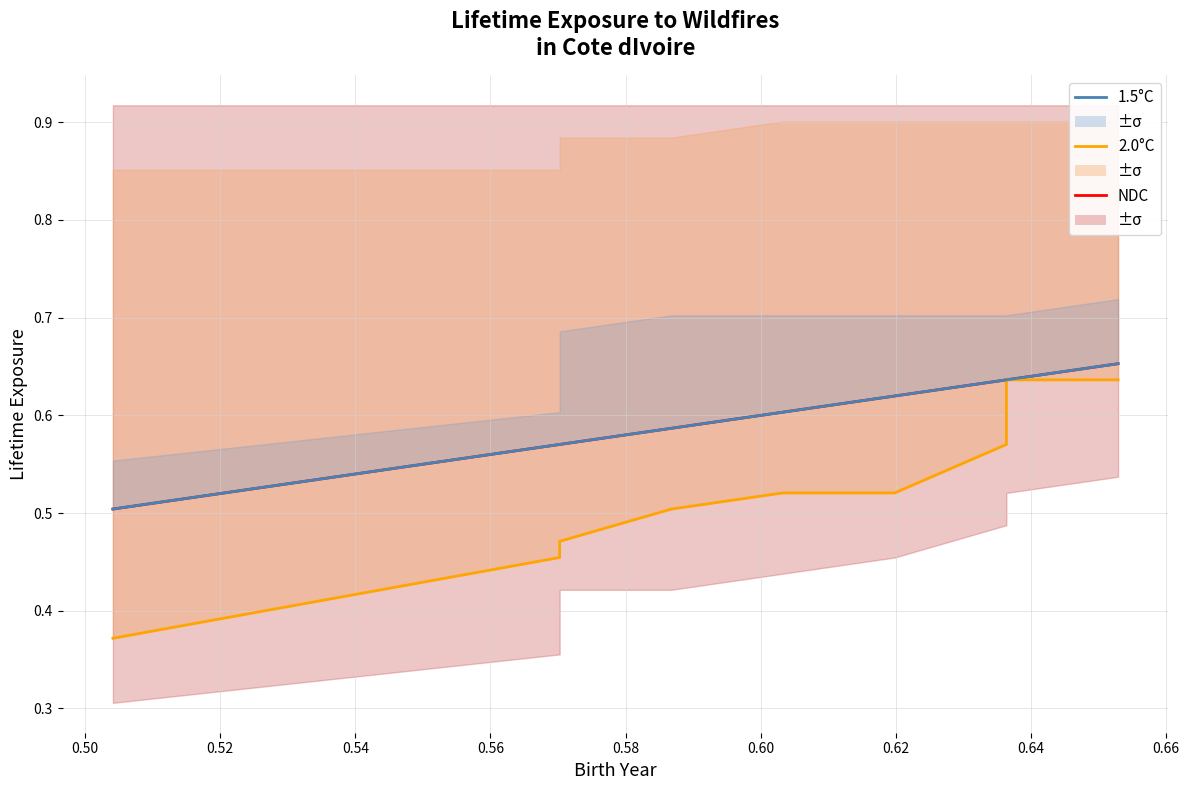

Is the value of 1.5°C at 0.66 greater than the value of NDC at 0.60?

Yes